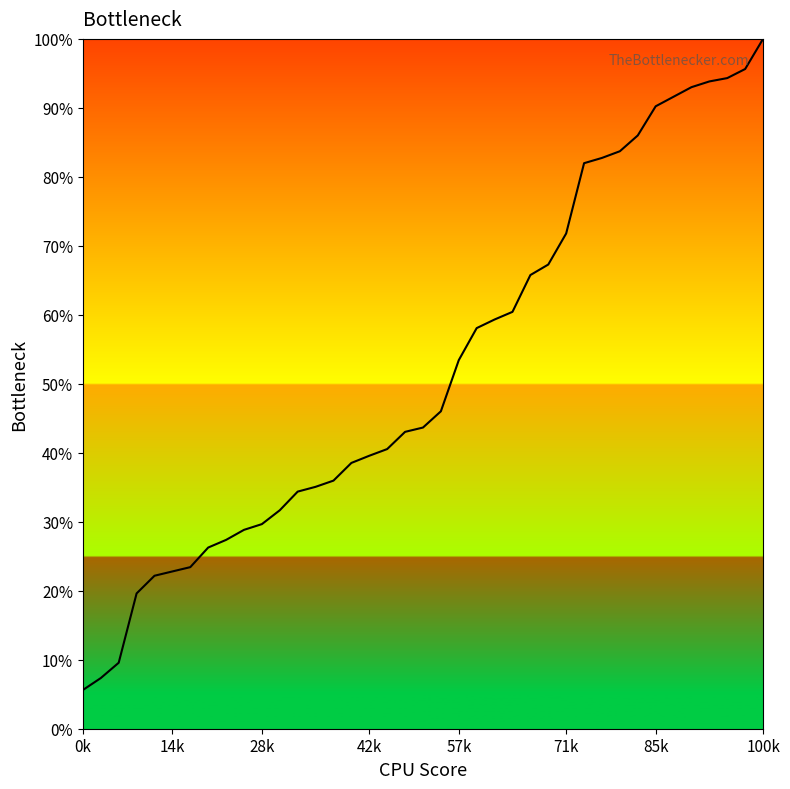

What is the label of the 20th point from the left?

19